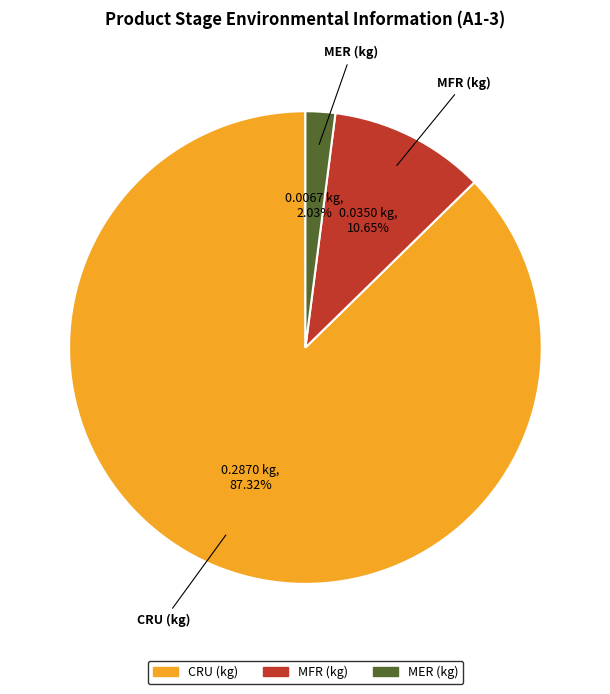

Is there a majority slice in this chart?

Yes